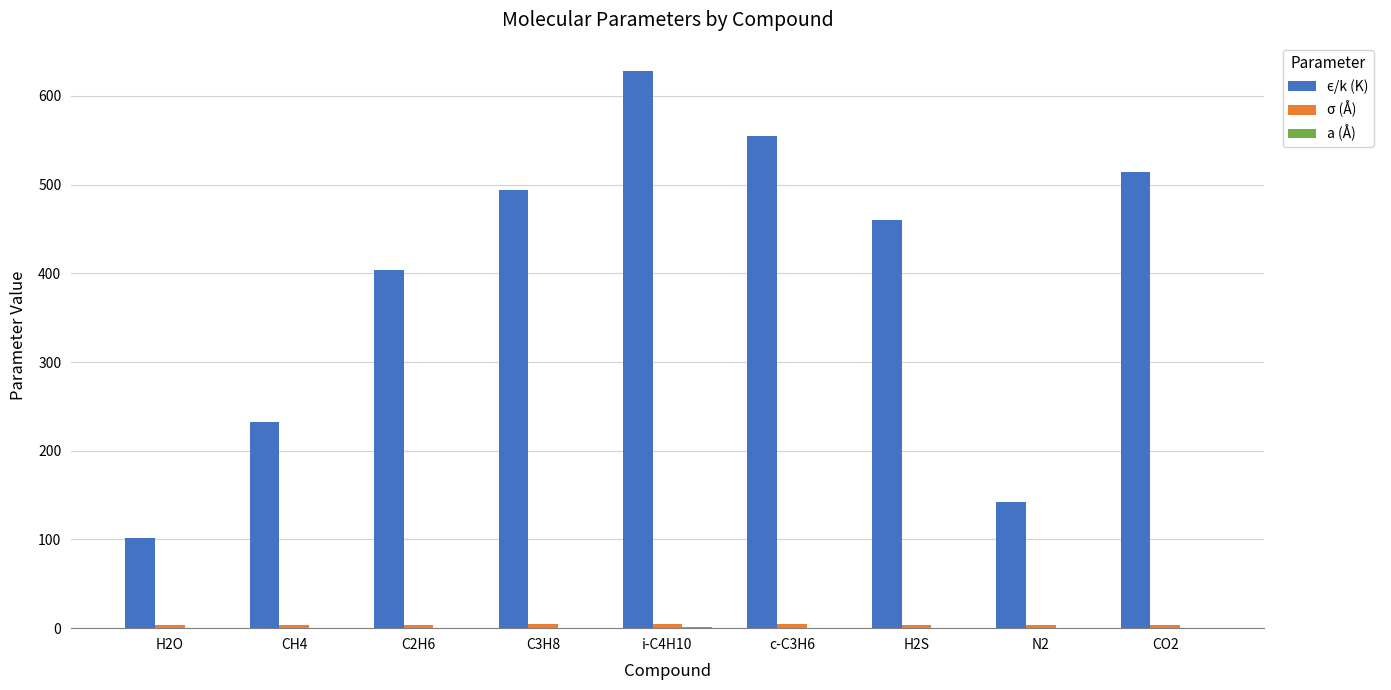

What is the greatest value displayed?

628.6